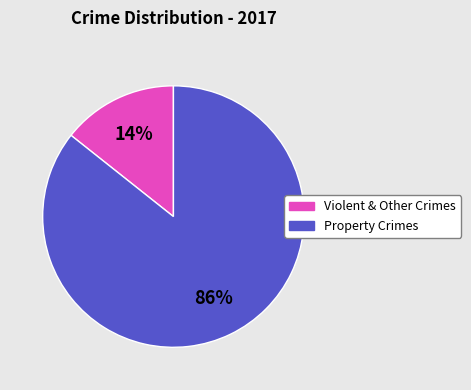

To the nearest percent, what is the average slice percentage?

50%